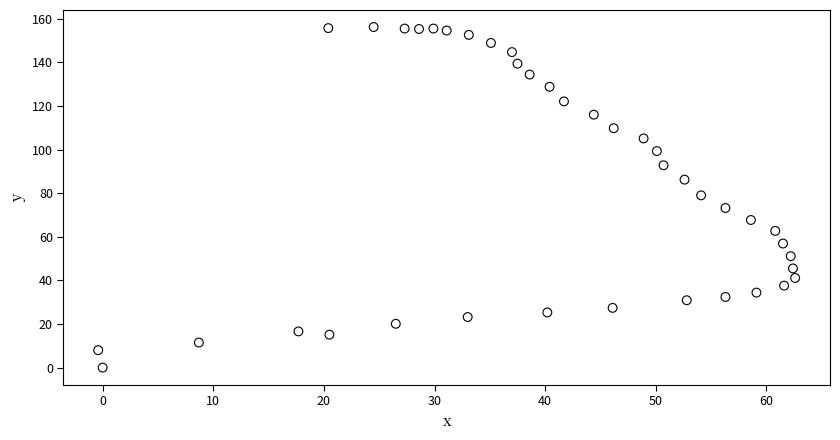

What is the range of Y values (max minus min)?

156.2